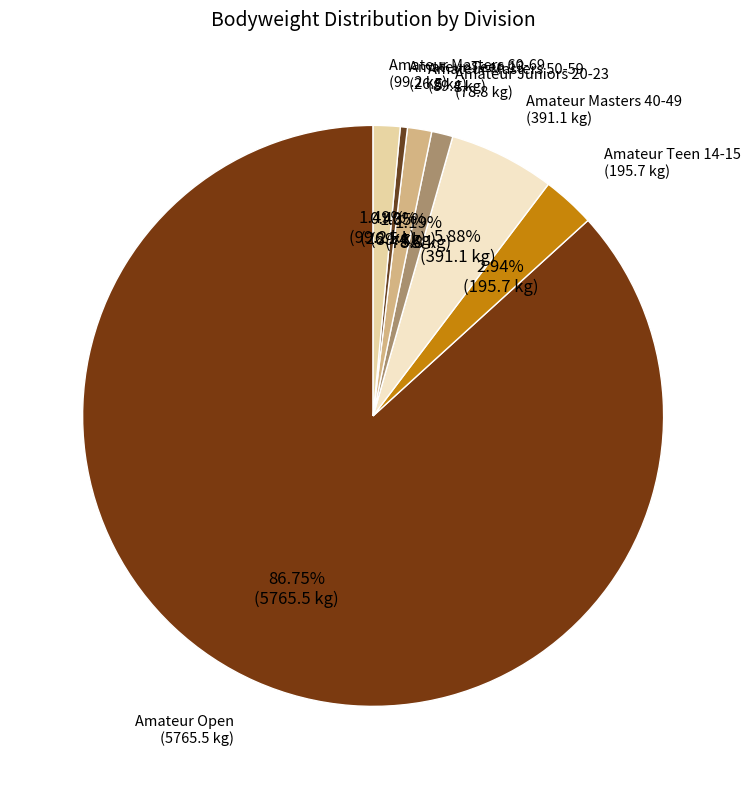

How many slices are in this pie chart?

7